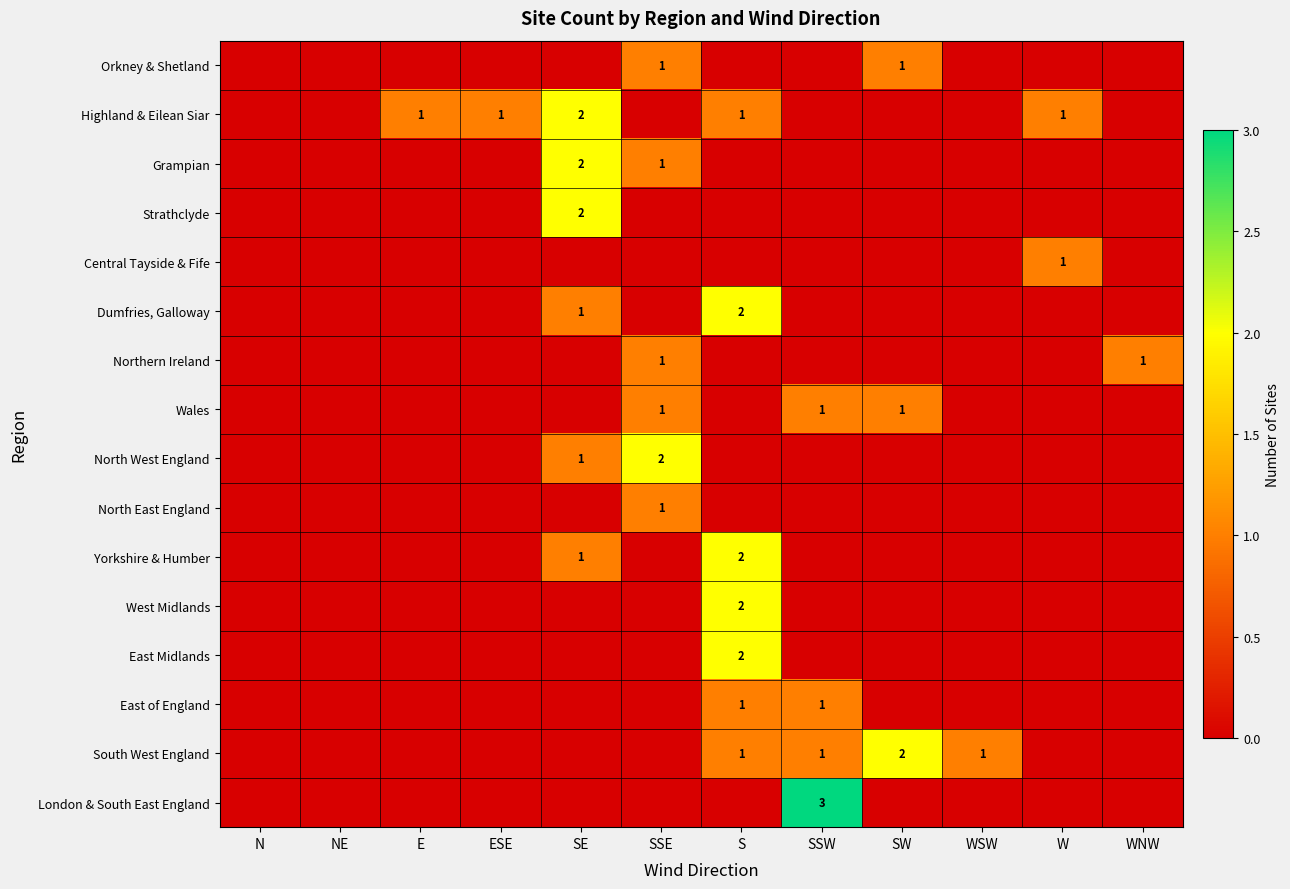

The North West England series shows 2 at SSE. True or false?

True